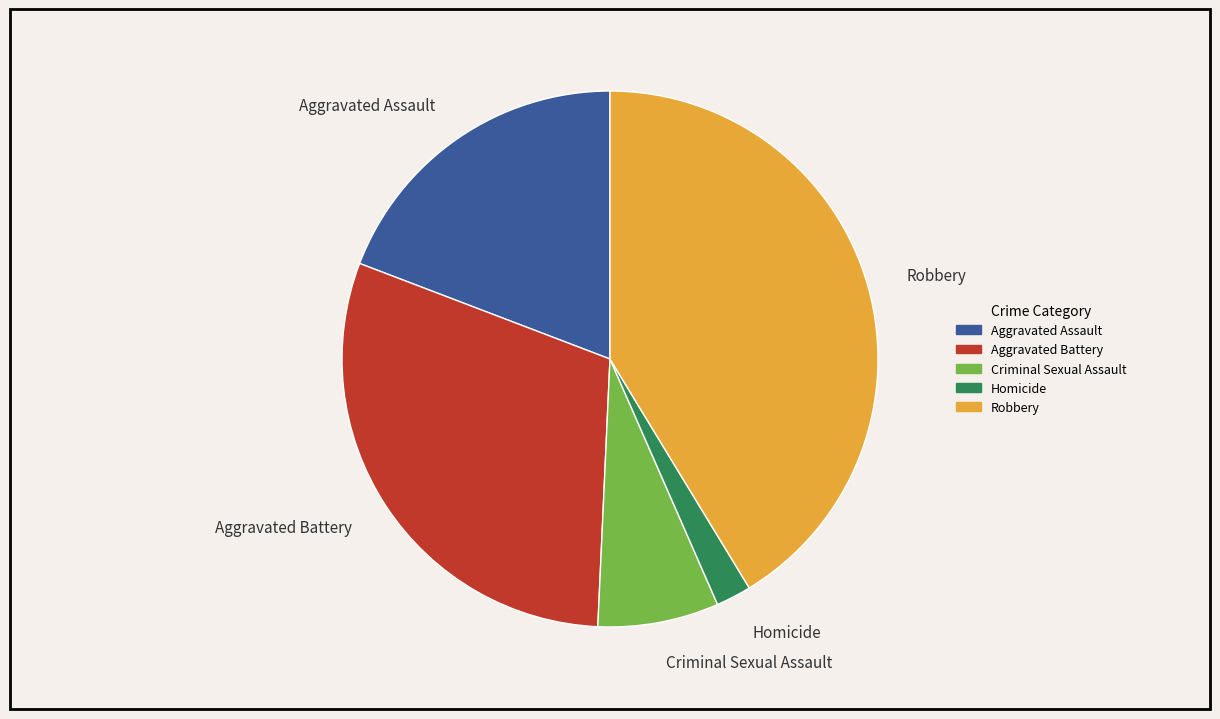

Which has a higher value, Robbery or Aggravated Battery?

Robbery